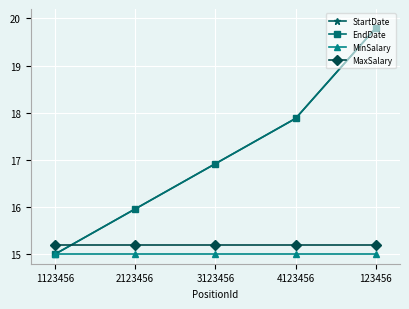

Which has a higher value, 123456 or 2123456?

123456